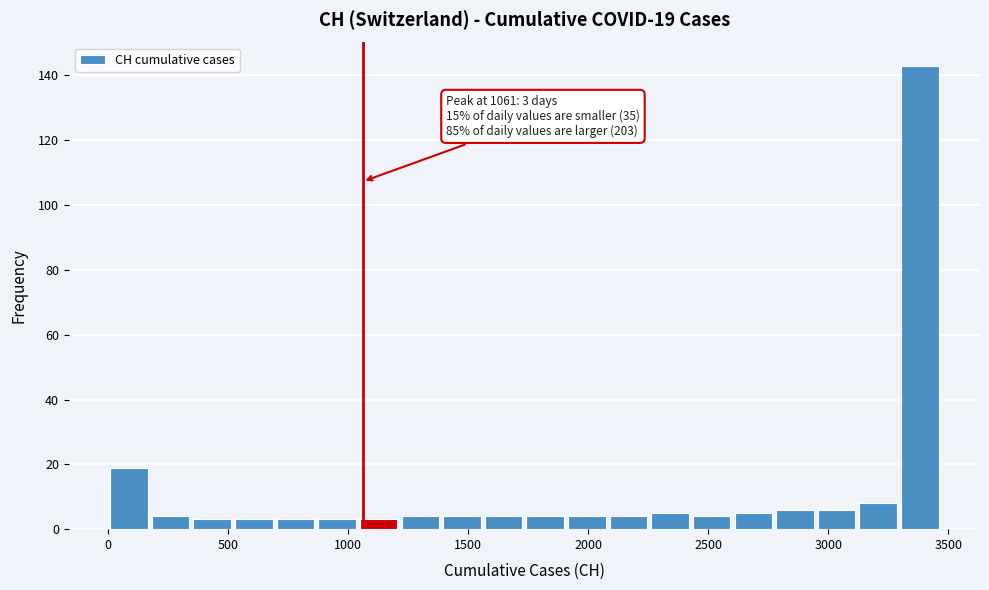

Read against the x-axis, roughly where is the centre of the tallest bar?

3400